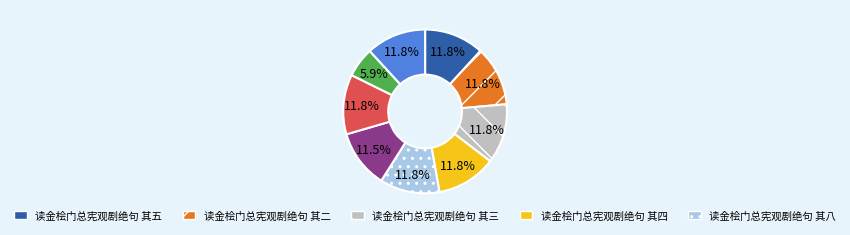

Is there a majority slice in this chart?

No